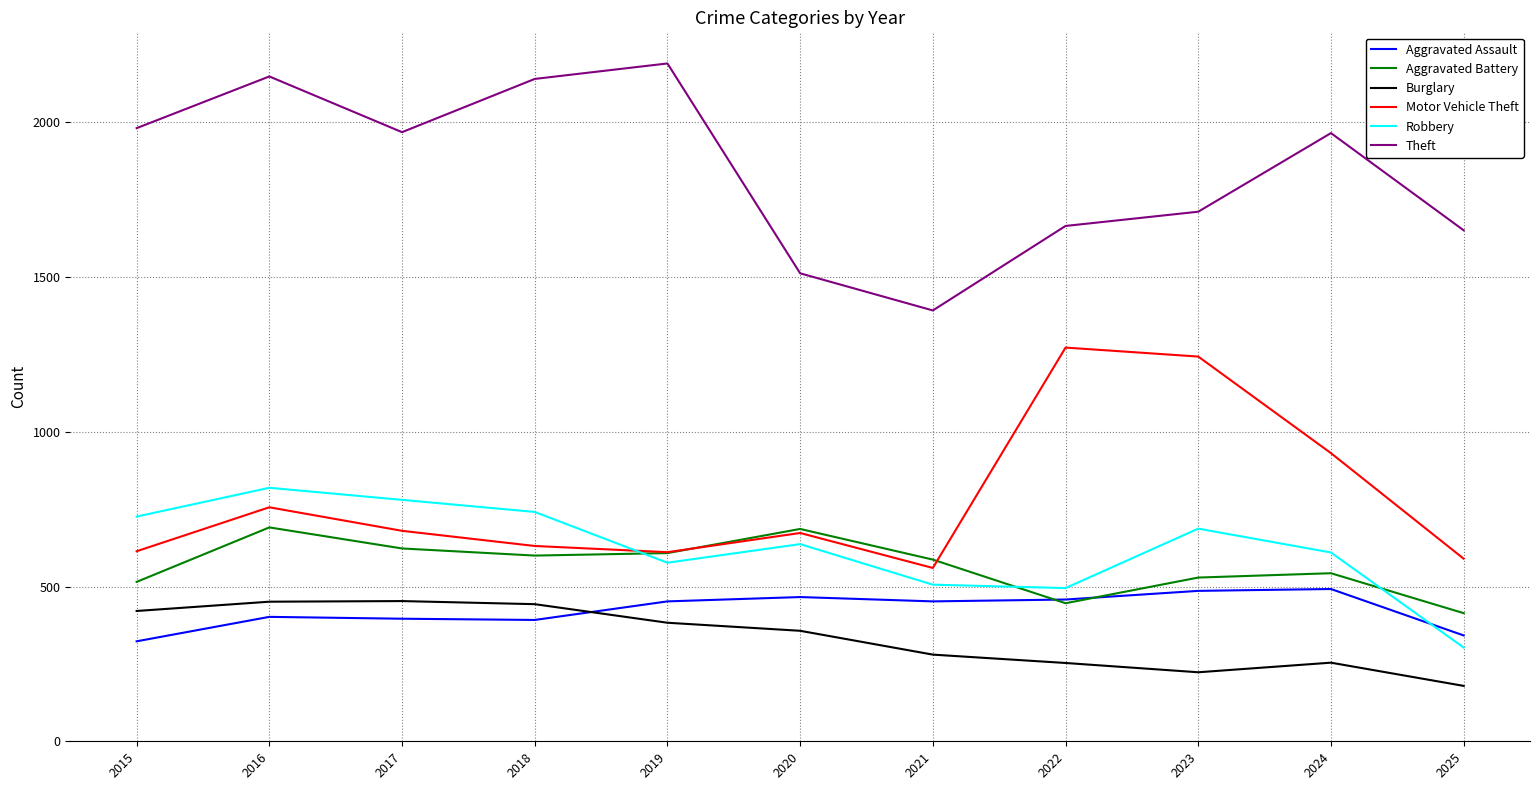

How many categories are shown in the chart?

11